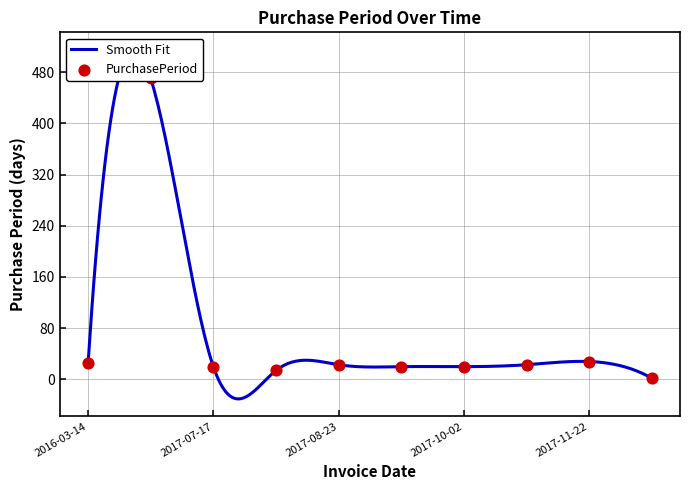

Approximately how many times larger is the value at 2017-06-27 compared to 2017-11-22?

16.8